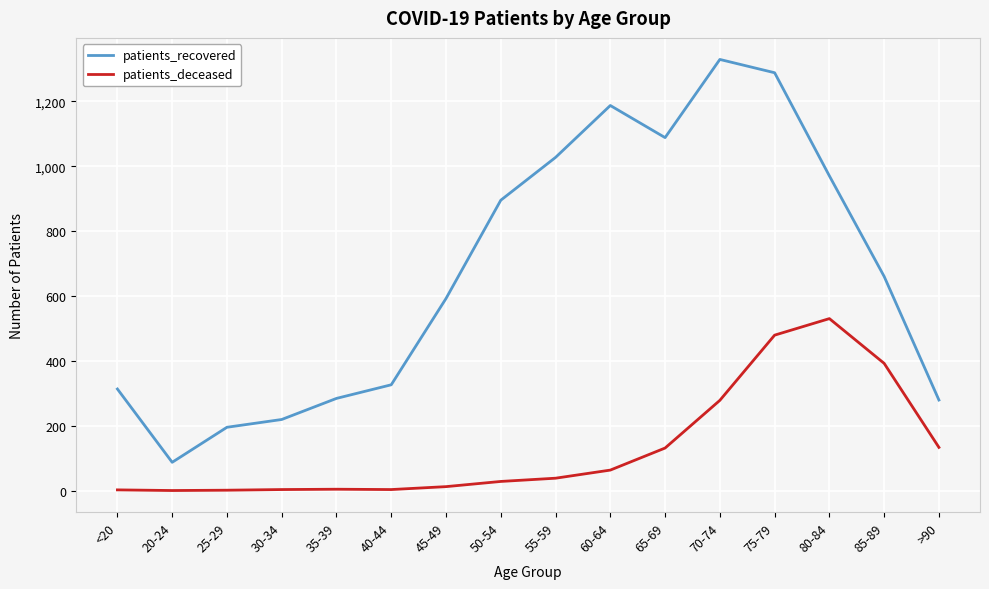

Which series has the largest total across all categories?

patients_recovered